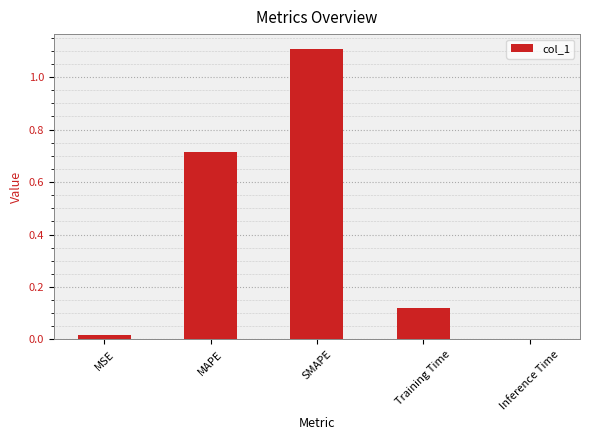

At which category does the chart reach its peak across all series?

SMAPE